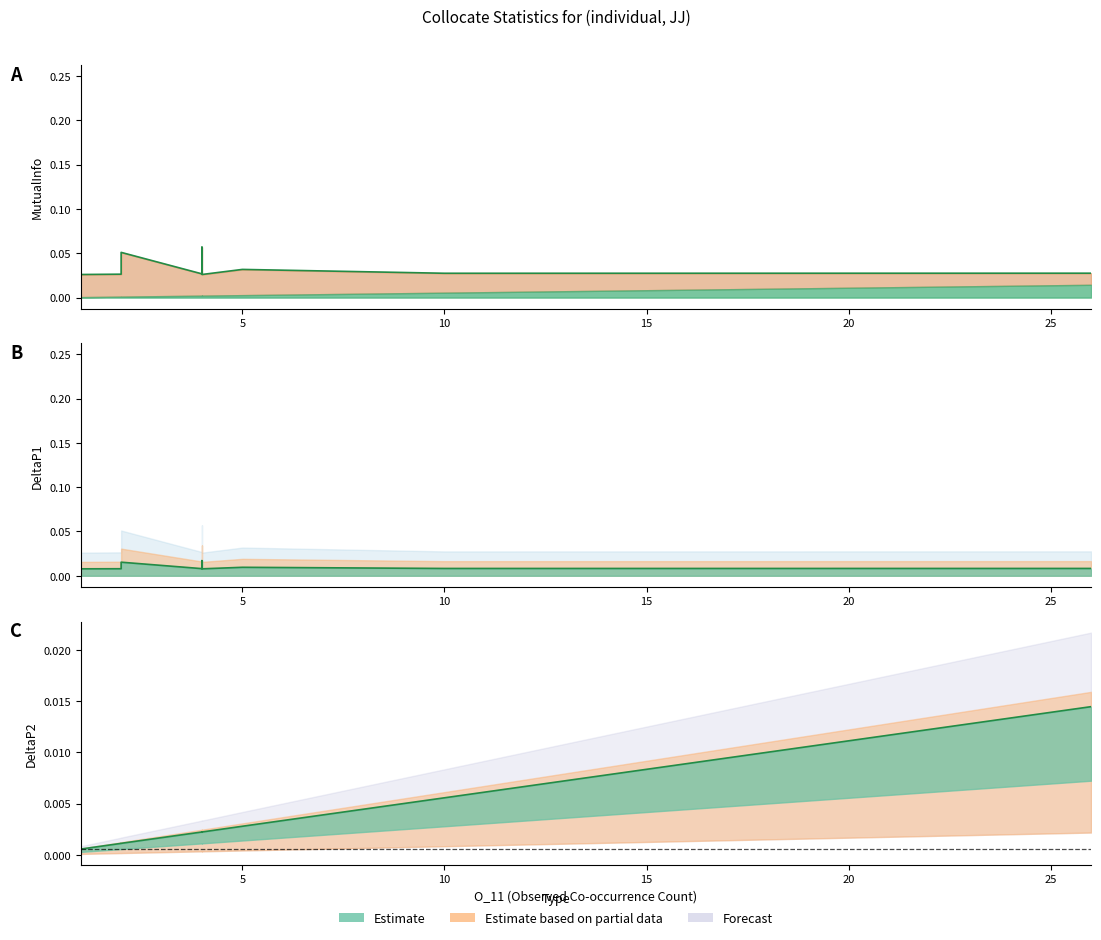

List the series in order of their peak value, lowest first.

DeltaP2, MutualInfo, DeltaP1